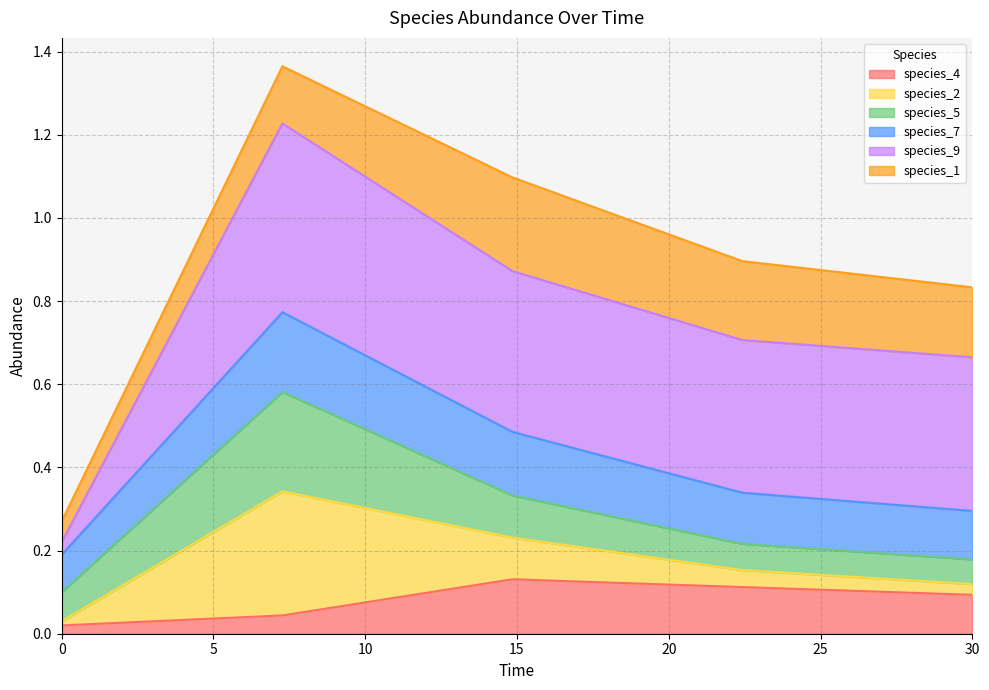

What are all the series names shown in the legend?

species_4, species_2, species_5, species_7, species_9, species_1